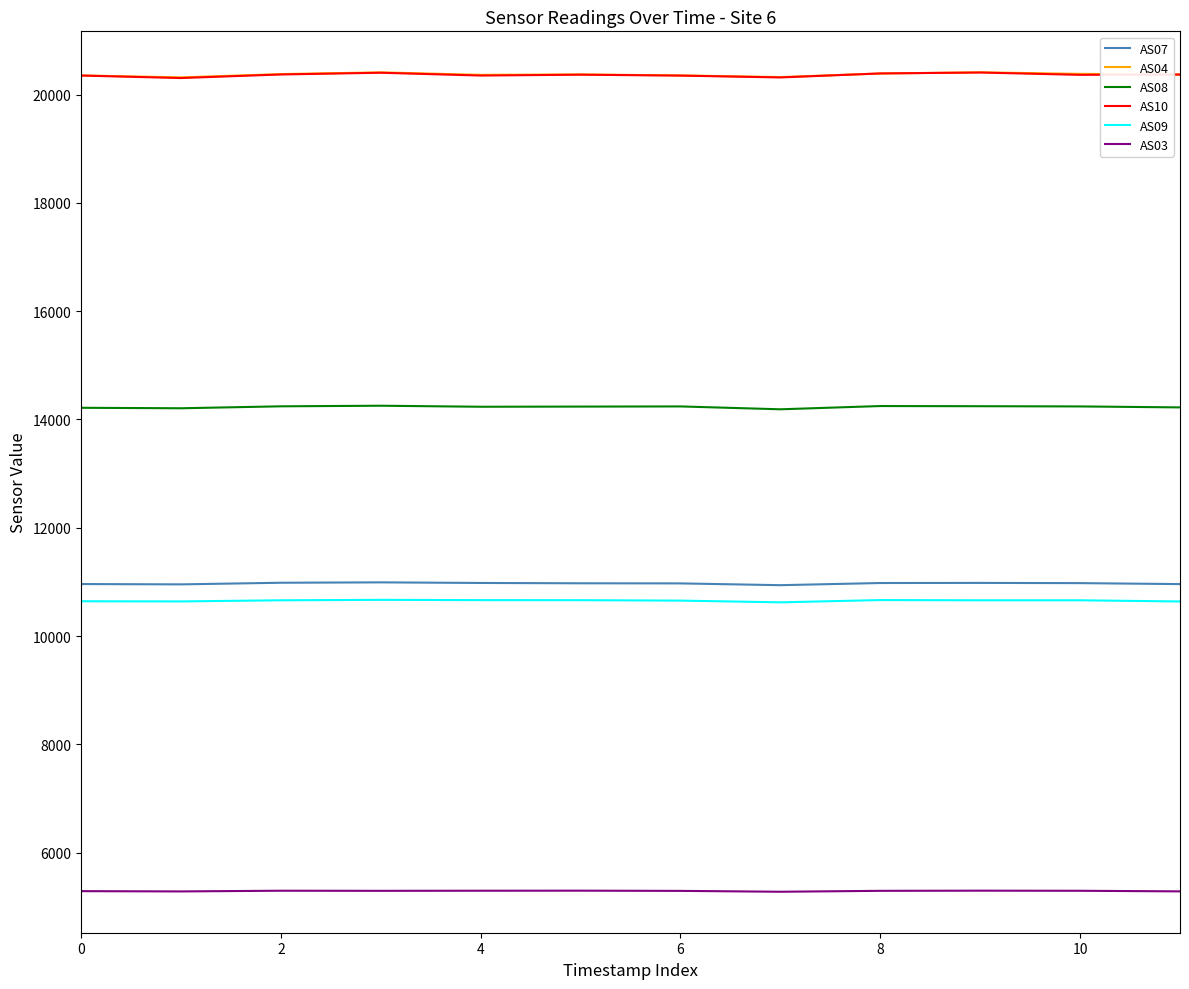

True or false: AS03 and AS08 intersect in this chart.

False